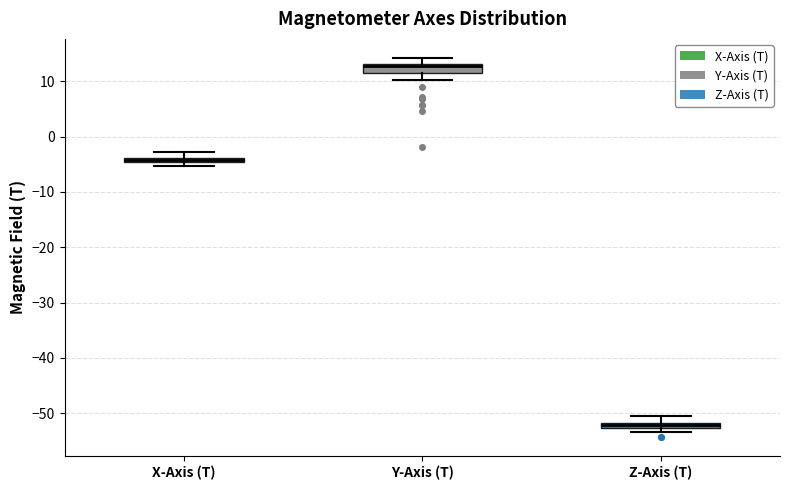

Where is the lower edge of the box for X-Axis (T) on the y-axis? The values are not printed on the chart, so give them approximately, as read against the axis.

-5